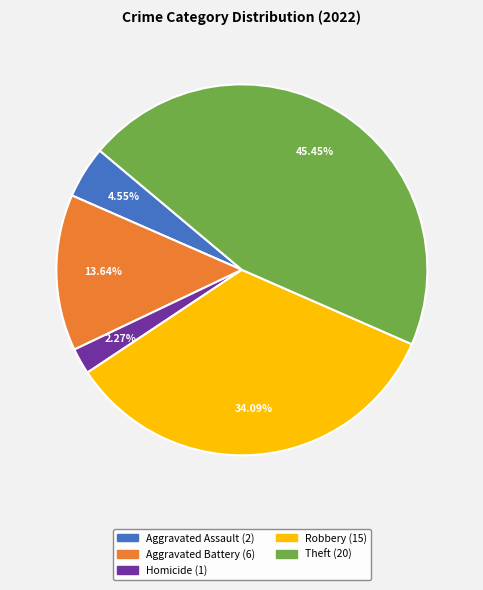

Is there any slice that represents more than half of the pie?

No